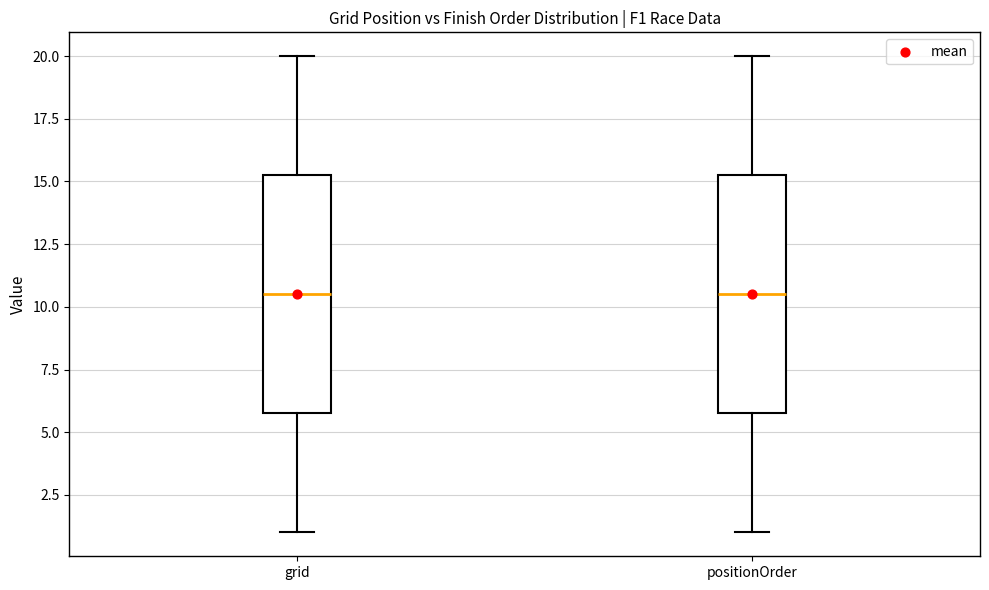

Where does the median line of the box for positionOrder sit on the y-axis? The values are not printed on the chart, so give them approximately, as read against the axis.

10.5